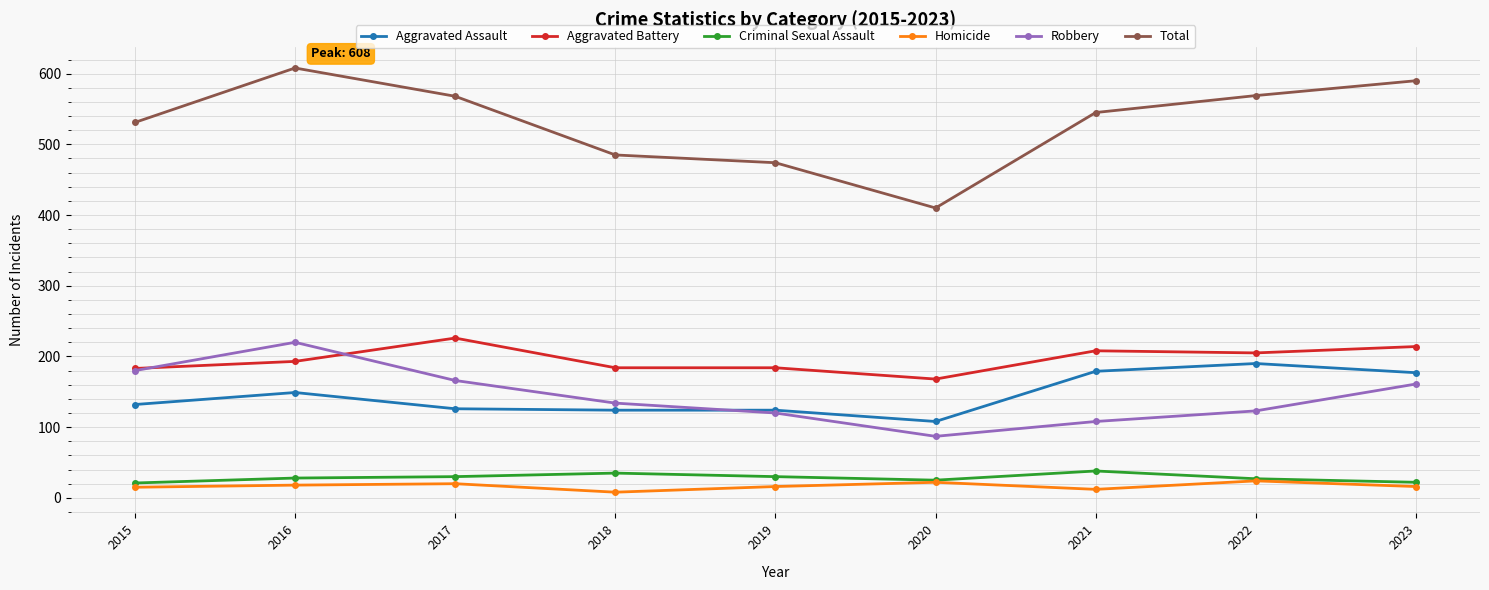

True or false: Total has a value of 568 at 2017.

True